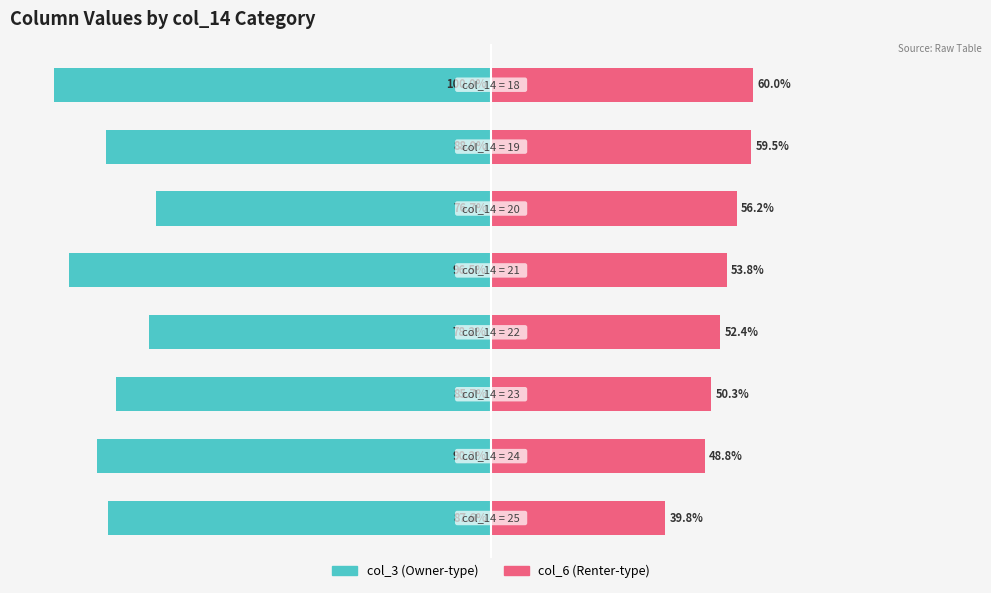

Are the bars horizontal?

Yes